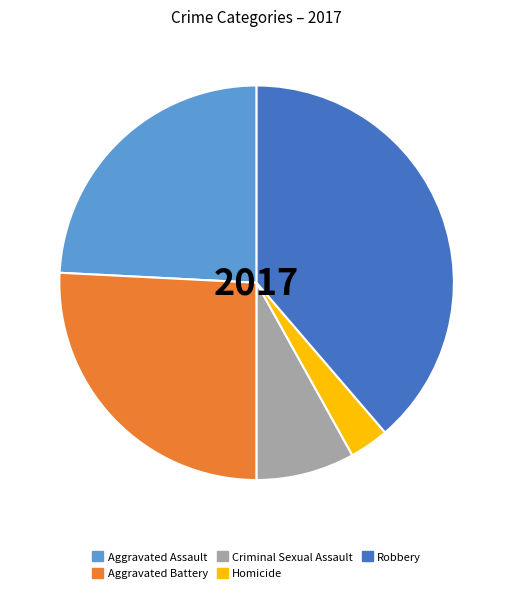

Is it true that Aggravated Assault is 10% of the pie?

False